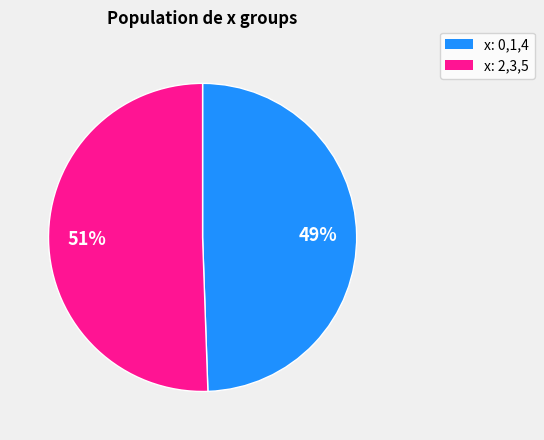

To the nearest percent, what portion does x: 0,1,4 represent?

49%